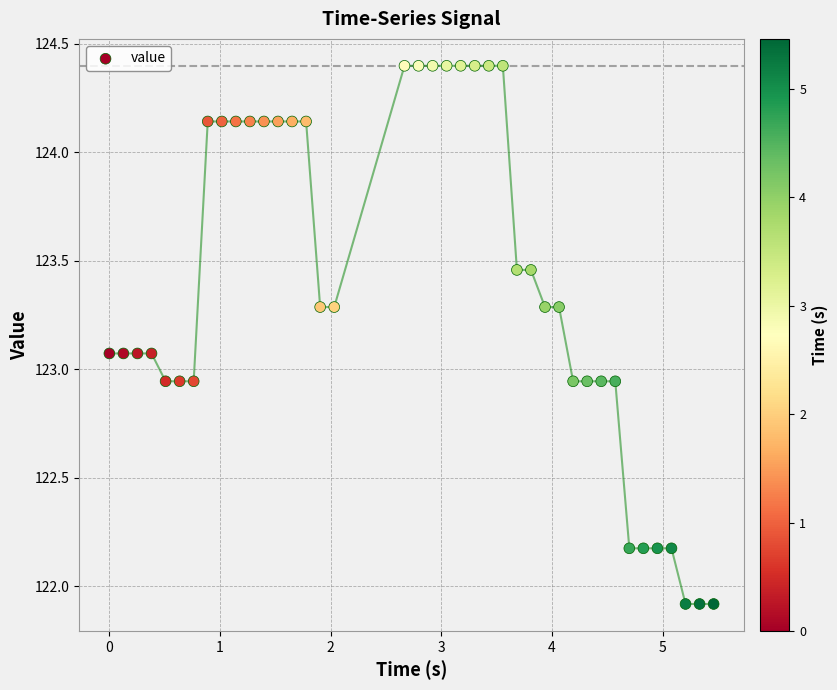

What is the range of Y values (max minus min)?

2.5